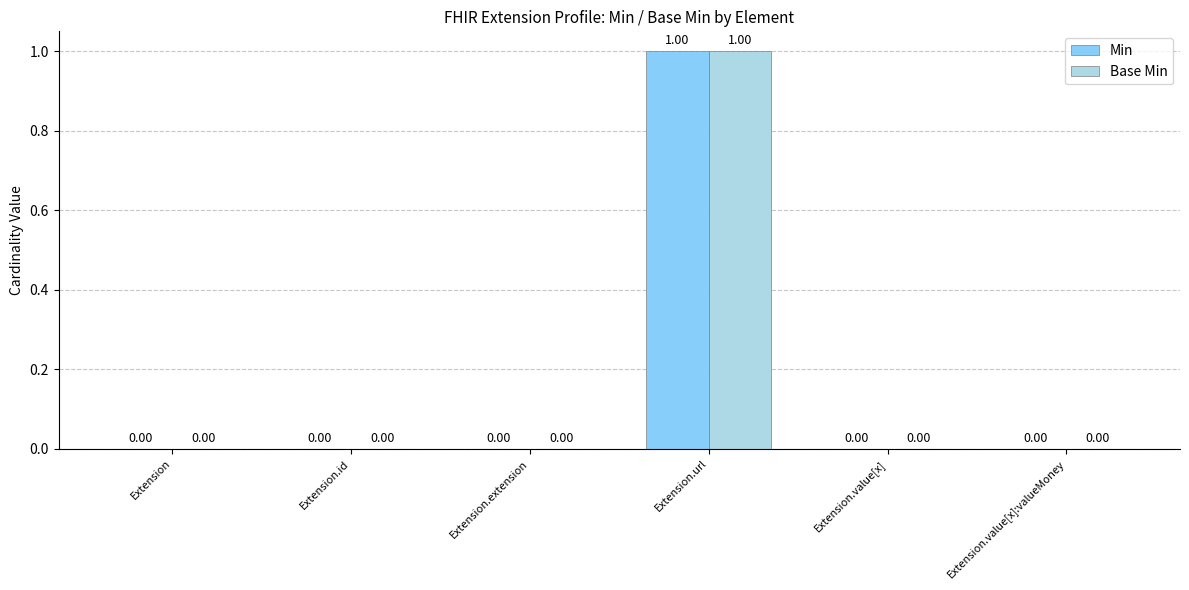

Reading left to right, what are all the values shown in this chart?

Min: 0	0	0	1	0	0
Base Min: 0	0	0	1	0	0